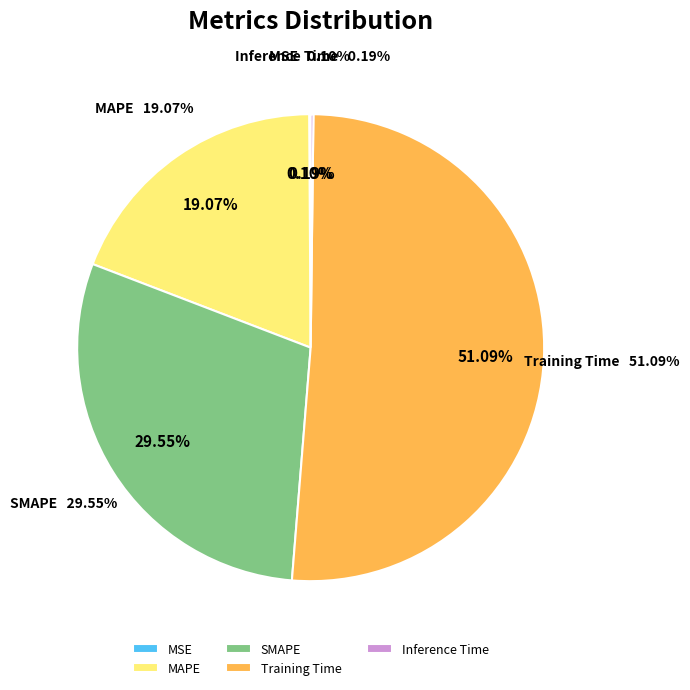

Is MAPE the majority of the pie?

No